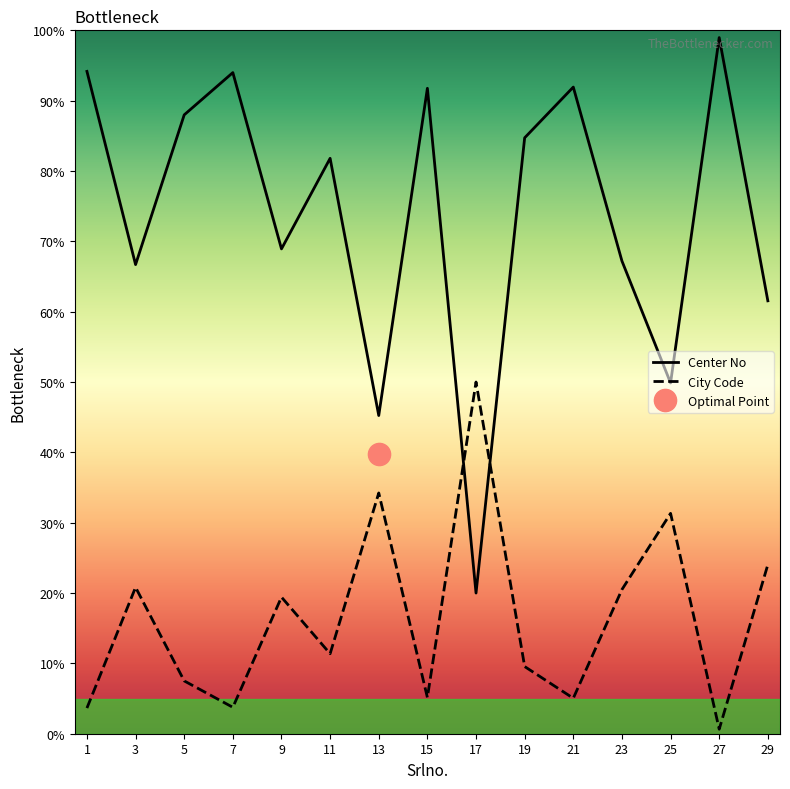

At which category is the sum across all series the highest?

27